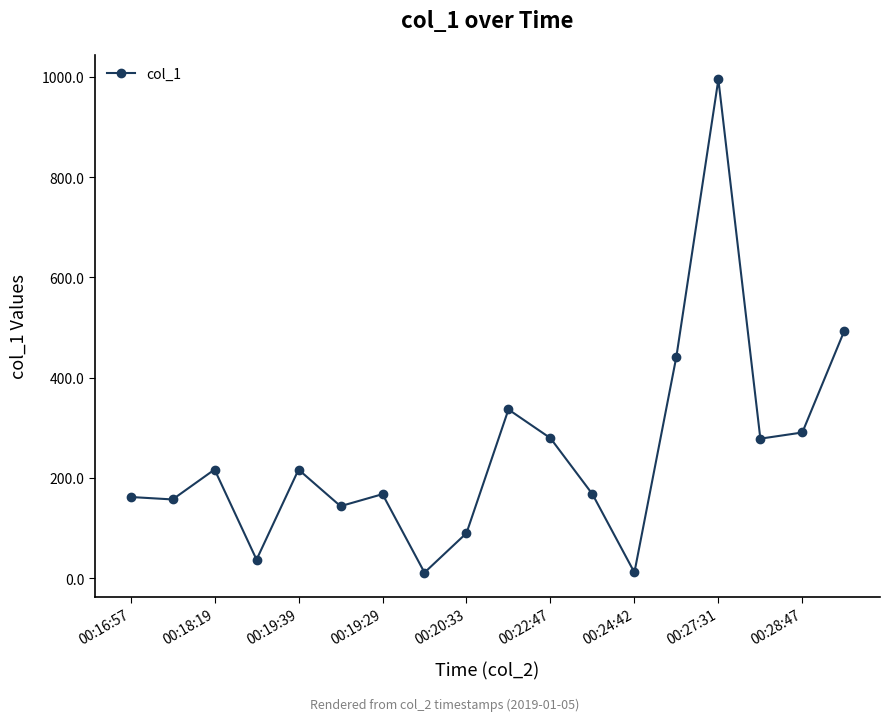

What is the value of the 18th point from the left?

493.6